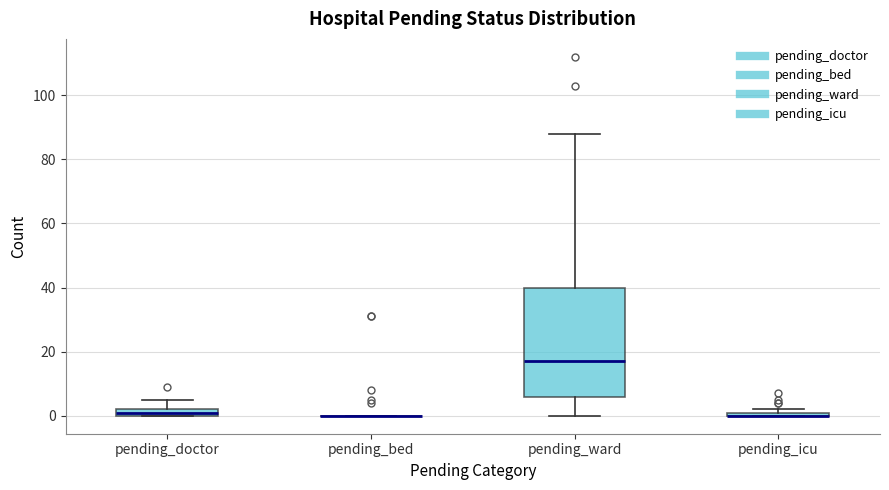

Where is the upper edge of the box for pending_doctor on the y-axis? The values are not printed on the chart, so give them approximately, as read against the axis.

2